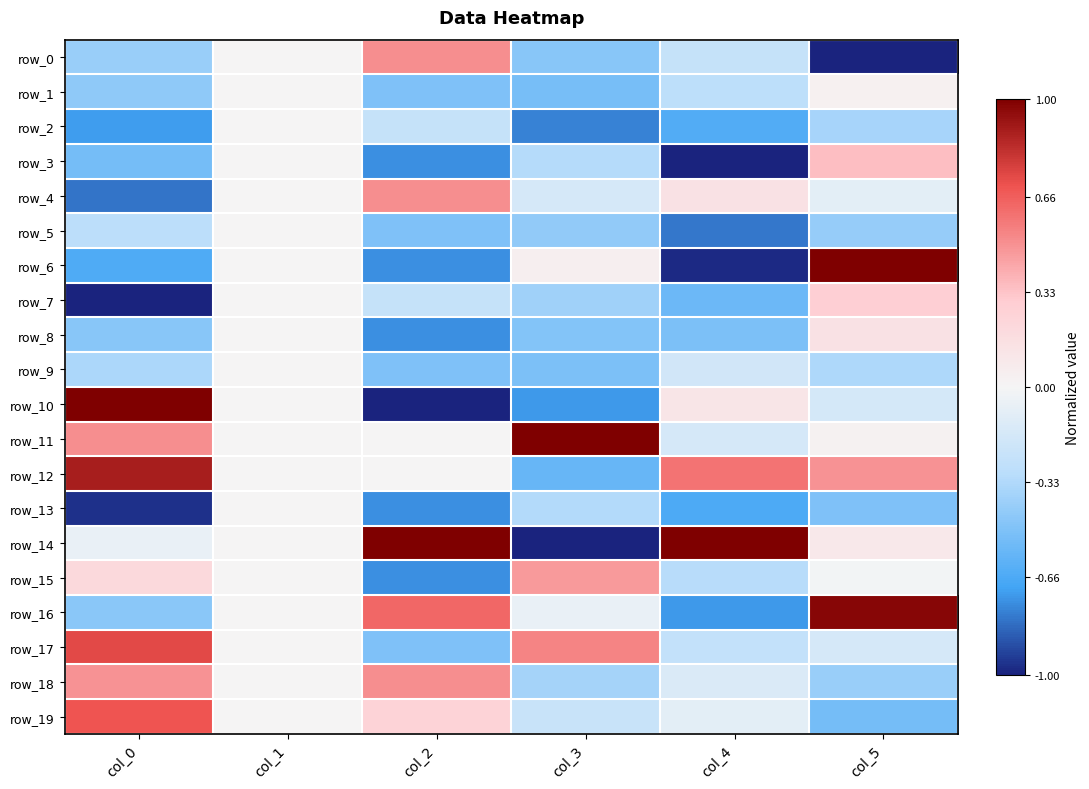

At col_0, list the series in order from smallest to largest.

row_7, row_13, row_4, row_2, row_6, row_3, row_8, row_16, row_1, row_0, row_9, row_5, row_14, row_15, row_18, row_11, row_19, row_17, row_12, row_10